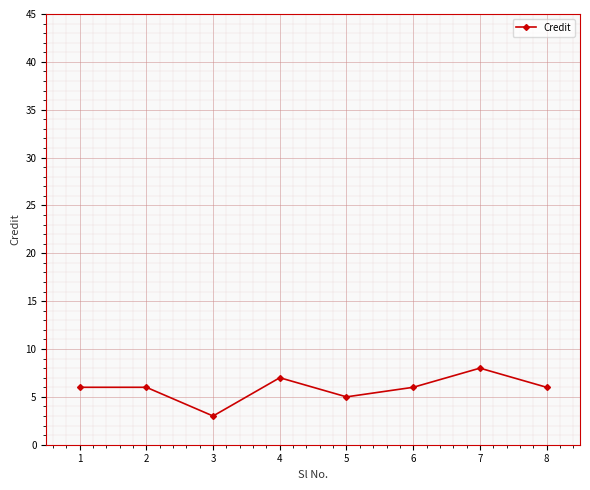

What is the ratio of the value at 1 to the value at 4?

0.9